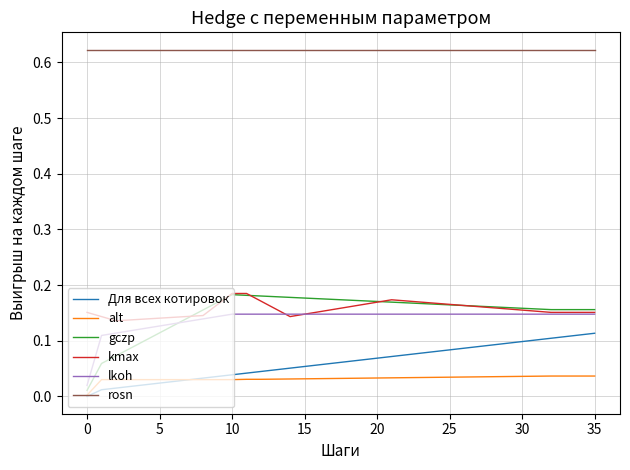

Which series has the largest range (max minus min)?

gczp